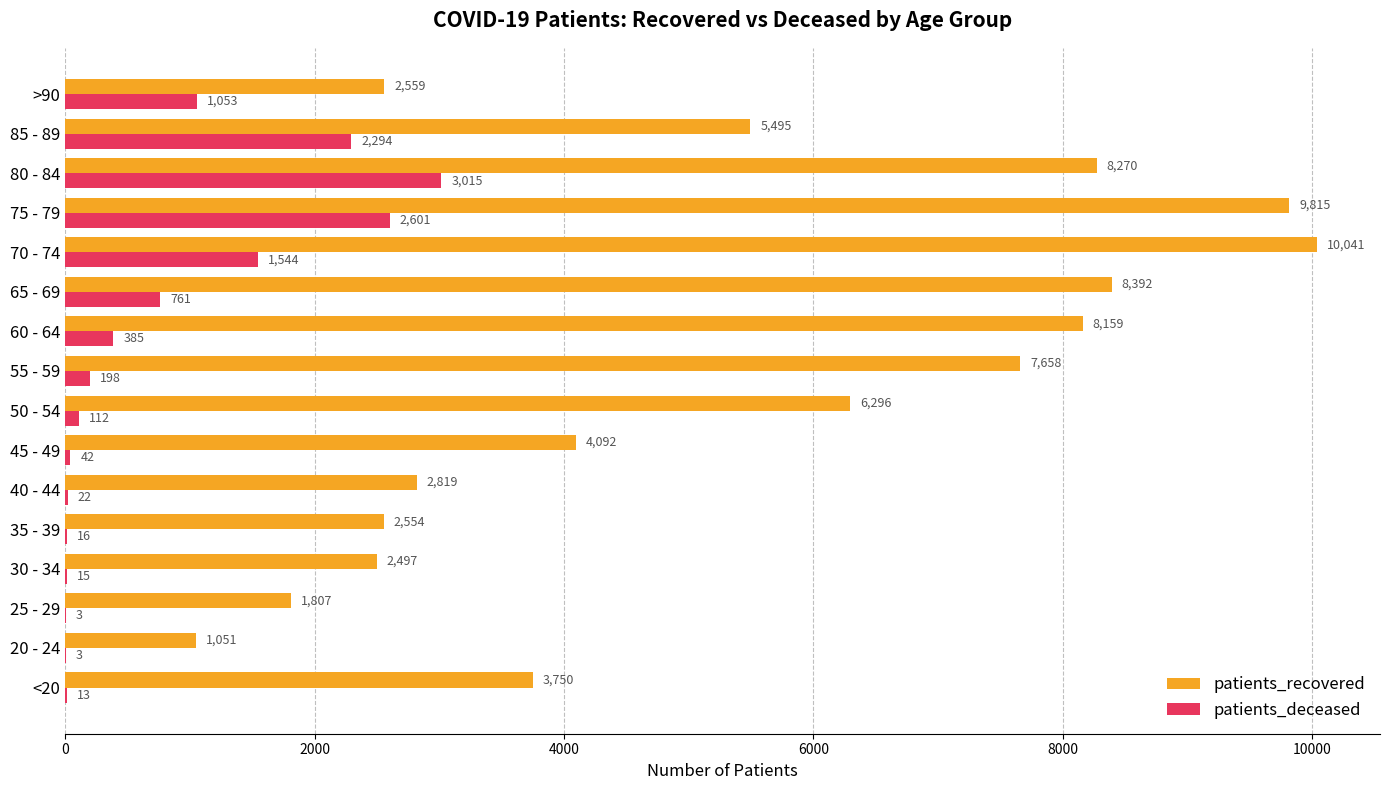

Between 35 - 39 and 45 - 49, which series saw the biggest shift?

patients_recovered